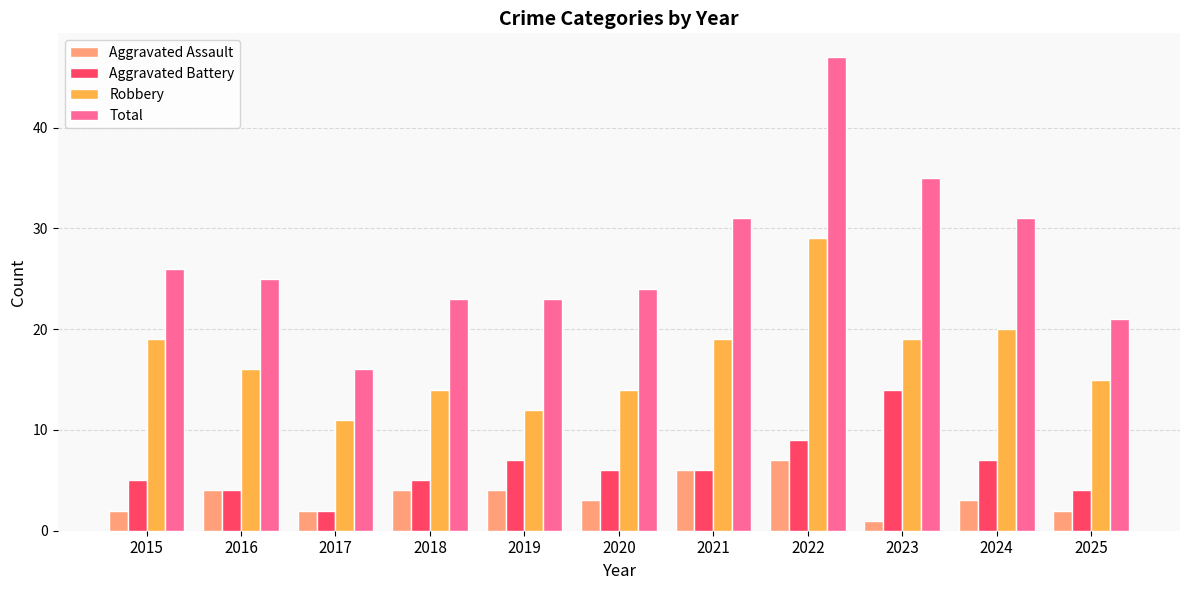

What is the difference between the maximum and minimum values in the Aggravated Battery series?

12